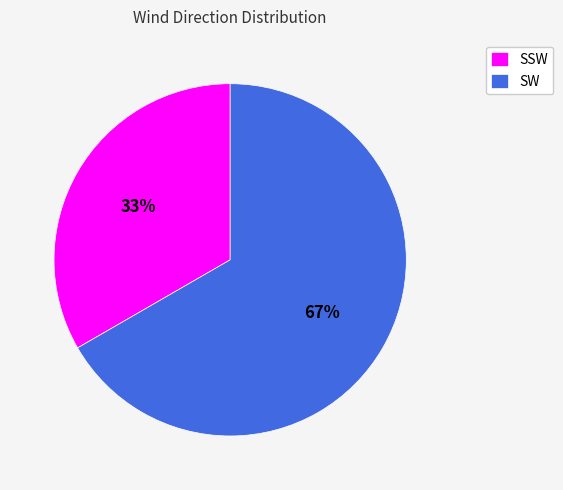

What is the majority slice?

SW